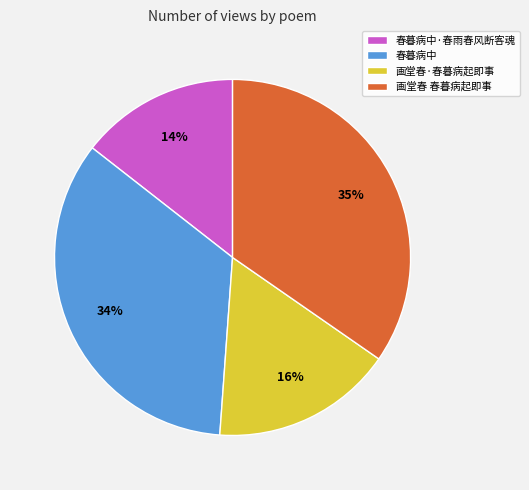

What is the ratio of the value at 画堂春 春暮病起即事 to the value at 春暮病中?

1.0